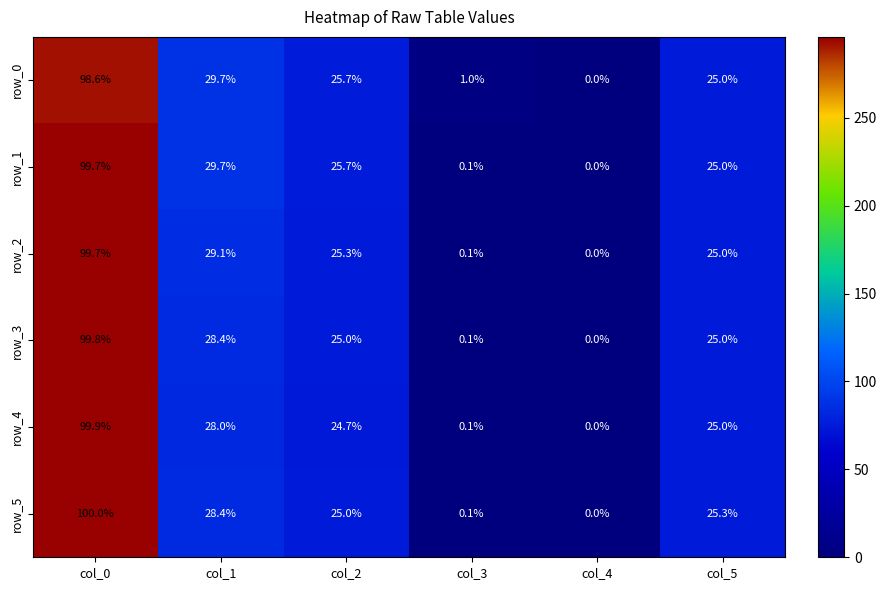

Which series has the widest spread of values?

row_5